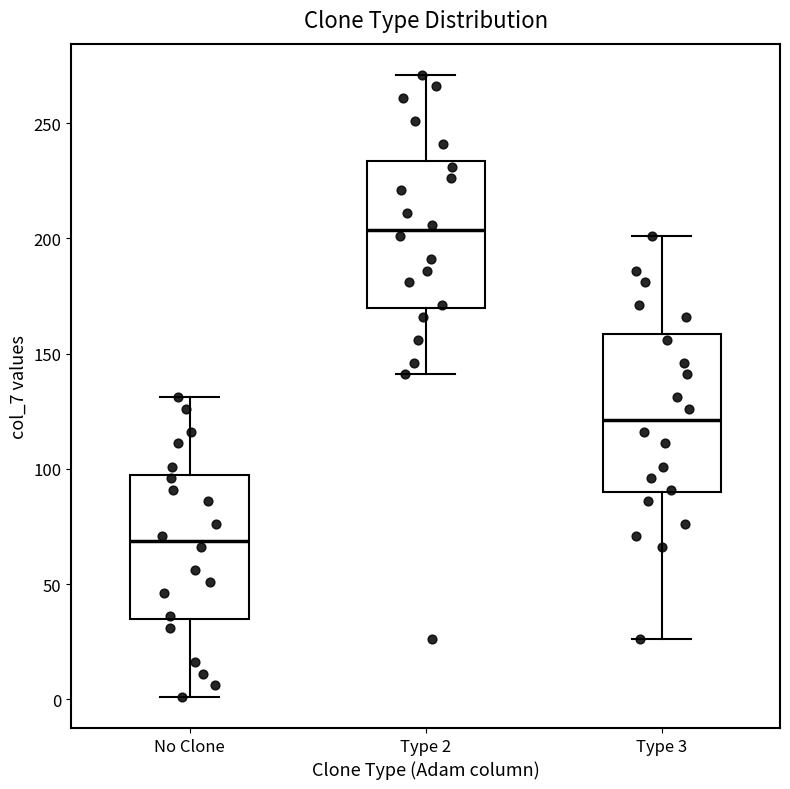

Where is the upper edge of the box for Type 3 on the y-axis? The values are not printed on the chart, so give them approximately, as read against the axis.

160